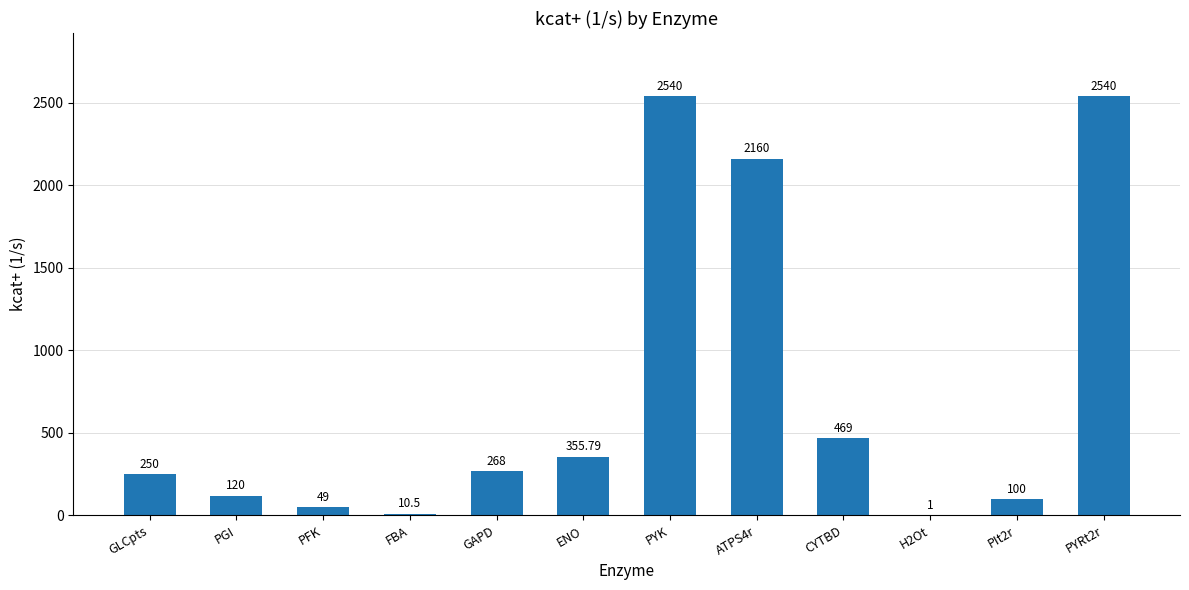

What is the change in value from PGI to GAPD?

+148.0